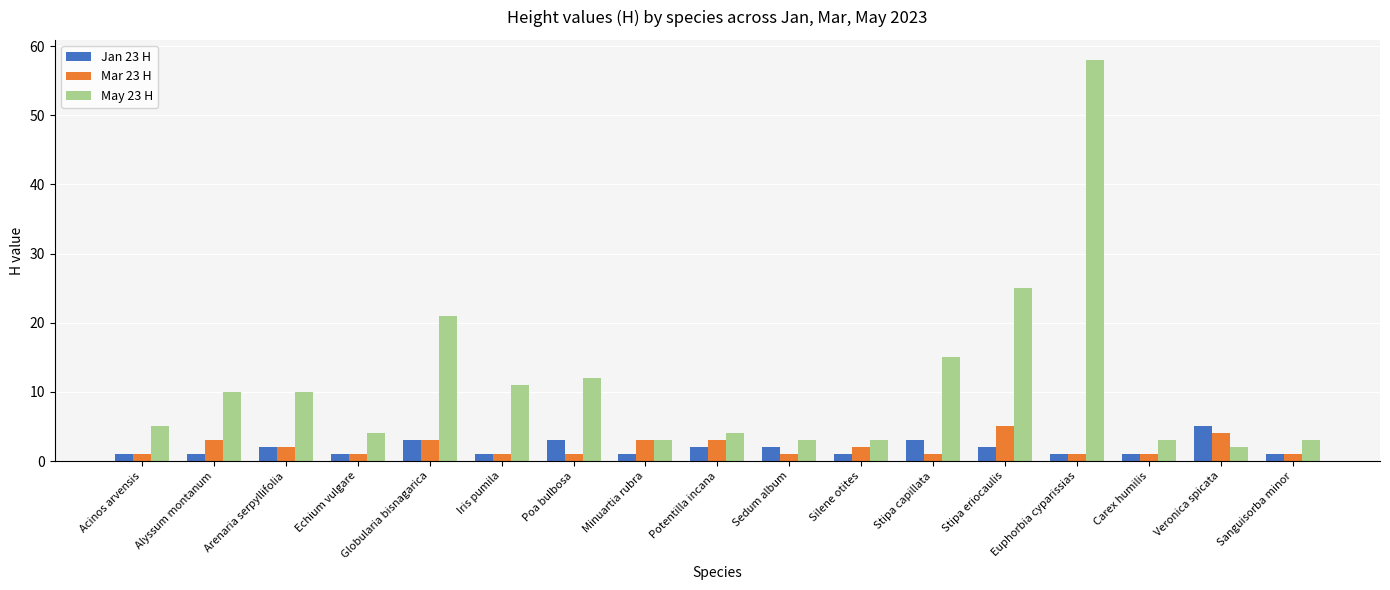

What is the minimum value shown in the chart?

1